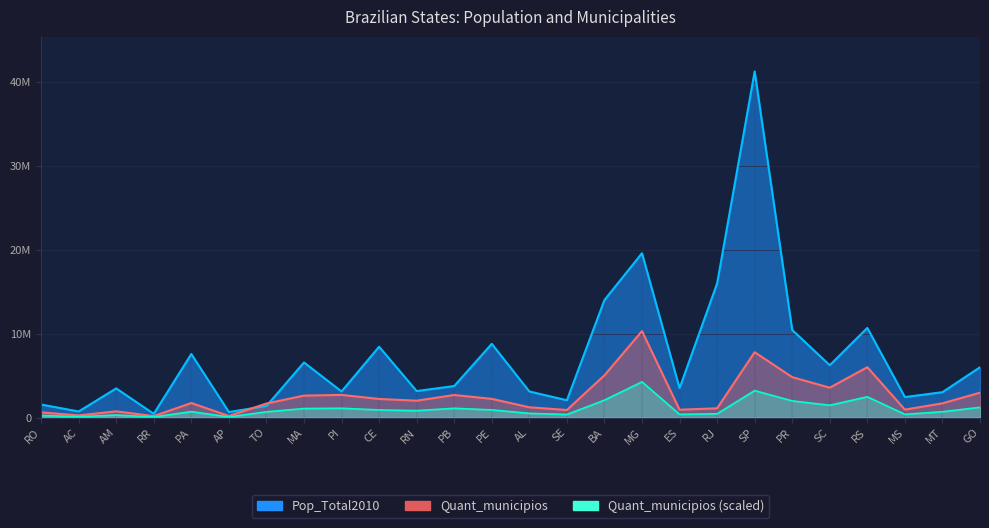

How many lines are shown in the chart?

2